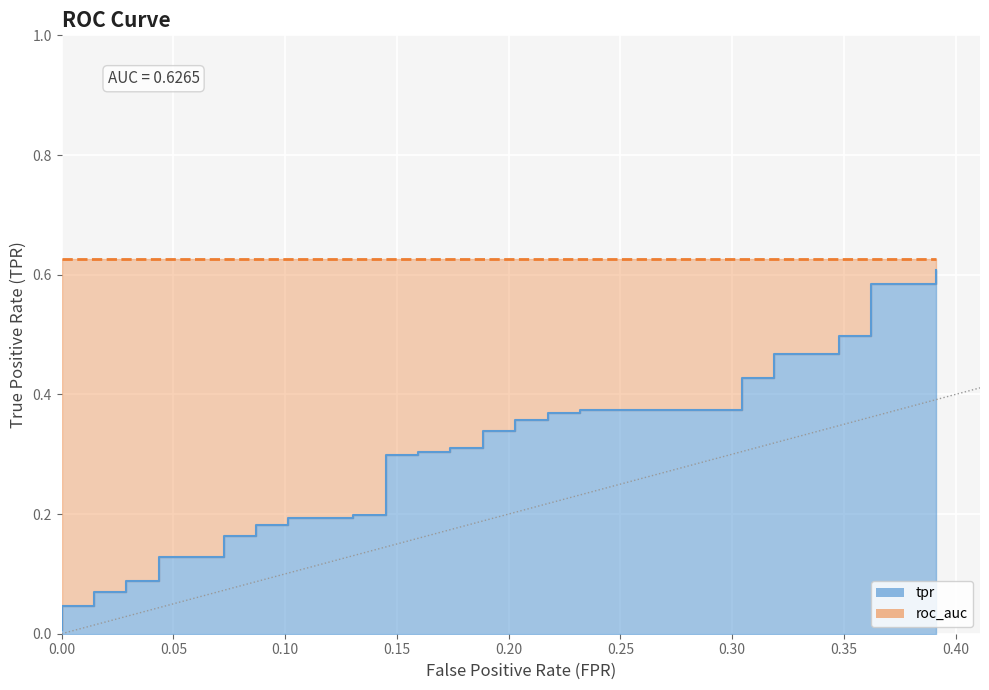

What is the average value?

0.3